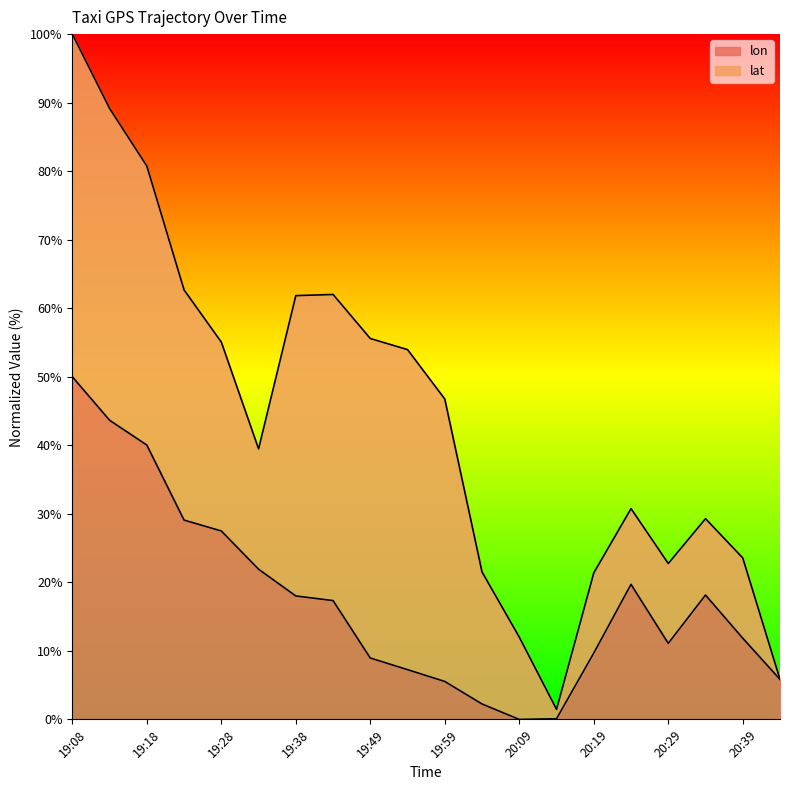

What position from the right is 20:39?

2